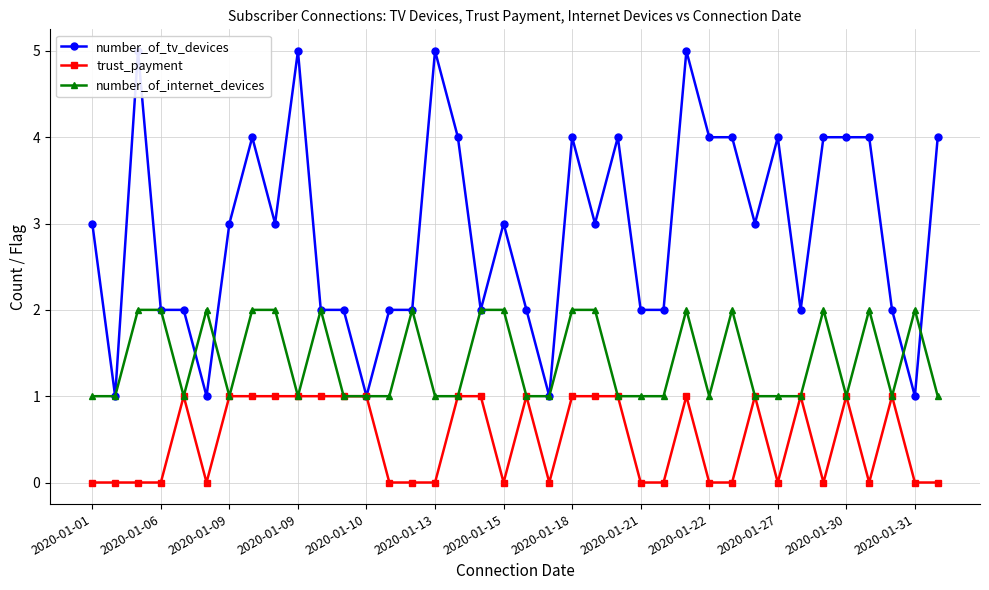

What is the highest value of the number_of_internet_devices series?

2